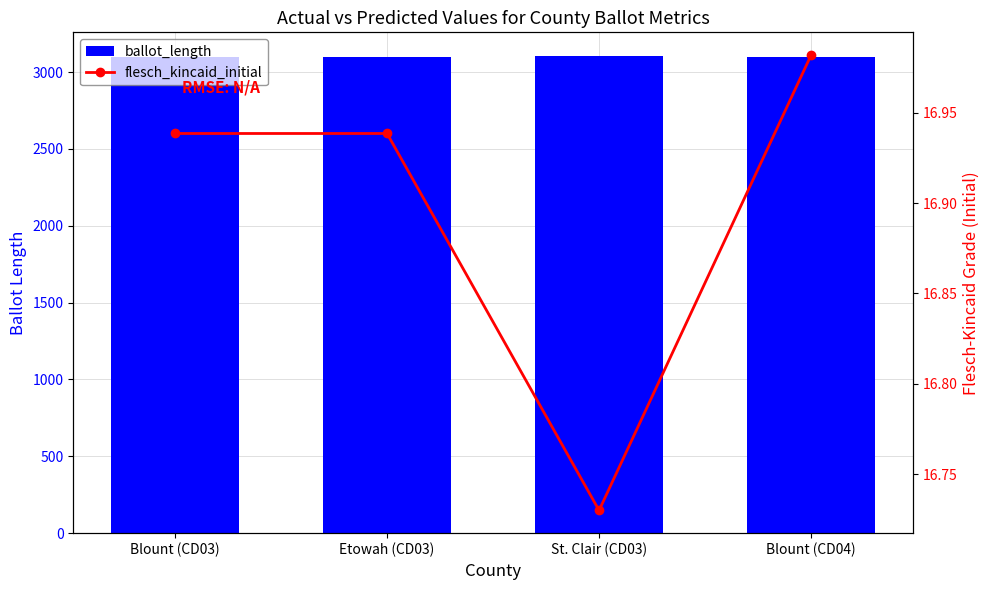

Is the value of ballot_length at St. Clair (CD03) greater than the value of flesch_kincaid_initial at St. Clair (CD03)?

Yes